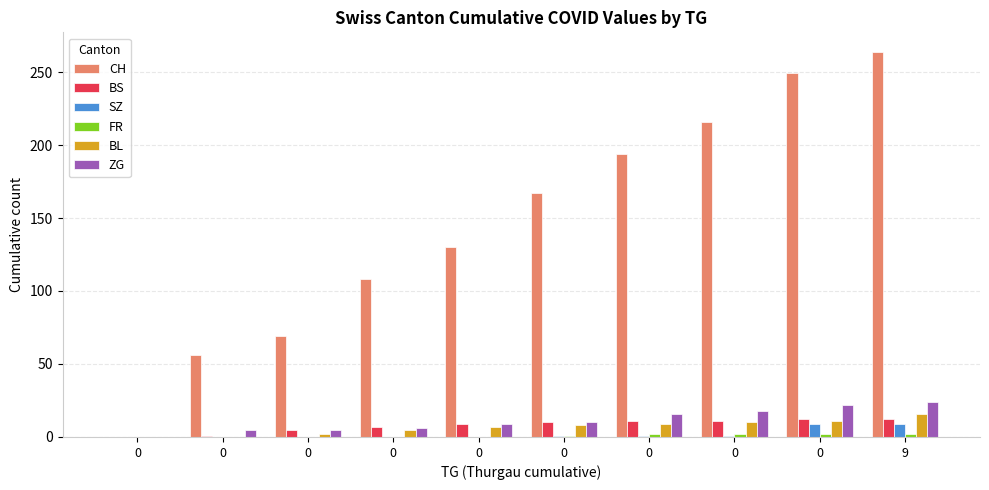

How many data points does each series have?

10